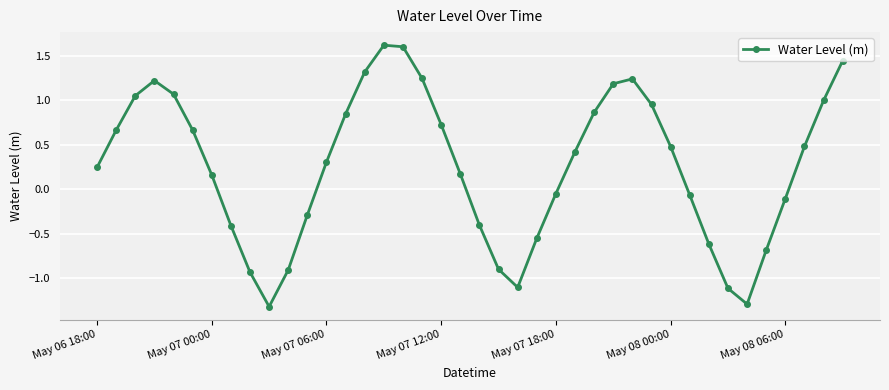

What is the difference between the maximum and minimum values?

2.9